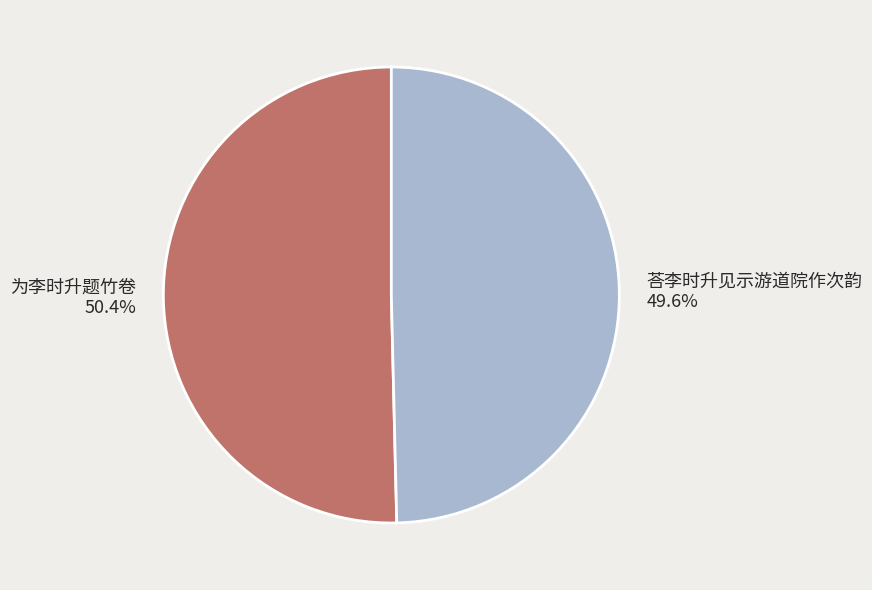

To the nearest percent, what percentage of the pie is 荅李时升见示游道院作次韵?

50%